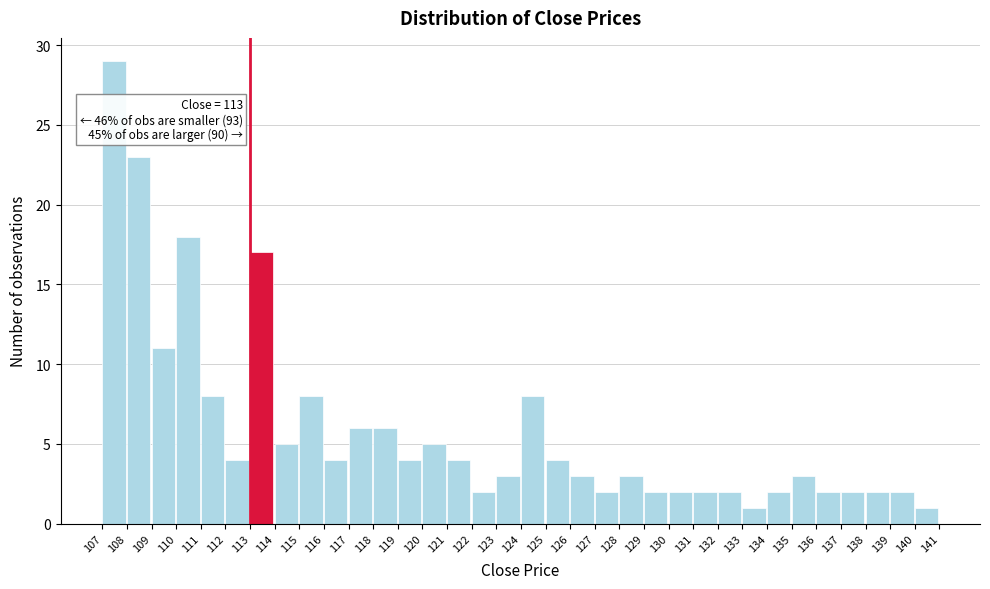

Which range on the x-axis has the tallest bar?

107 to 108